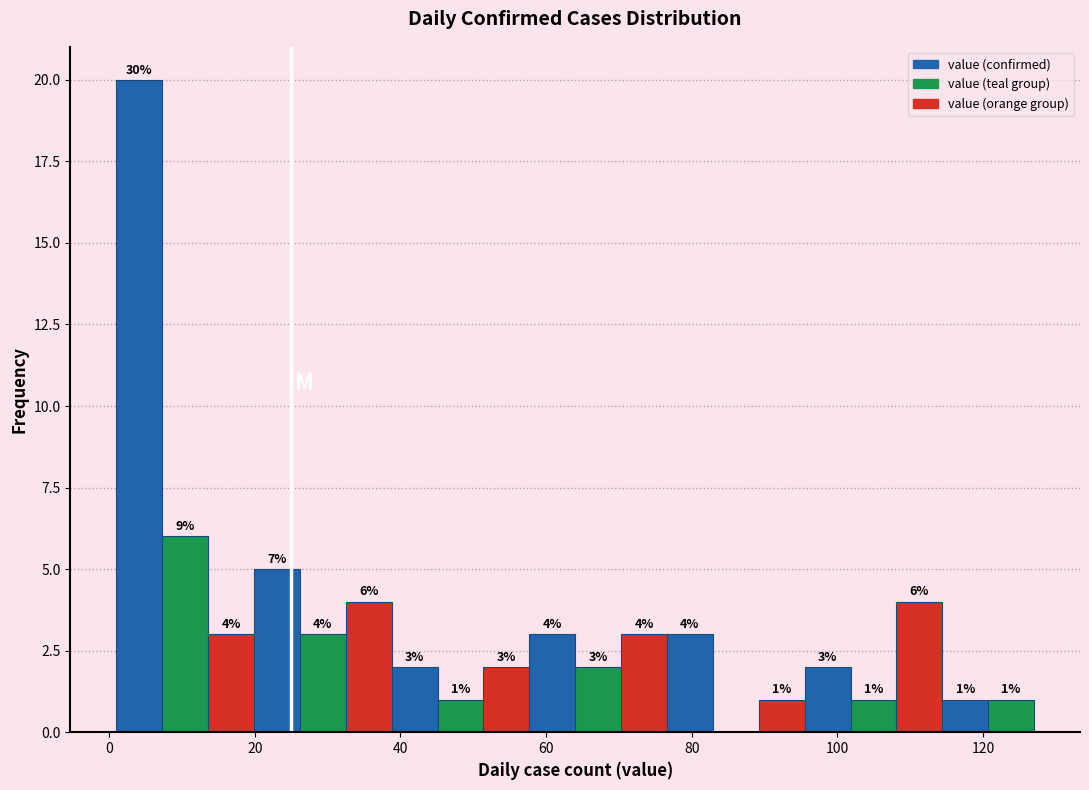

Read against the x-axis, roughly where is the centre of the tallest bar?

4